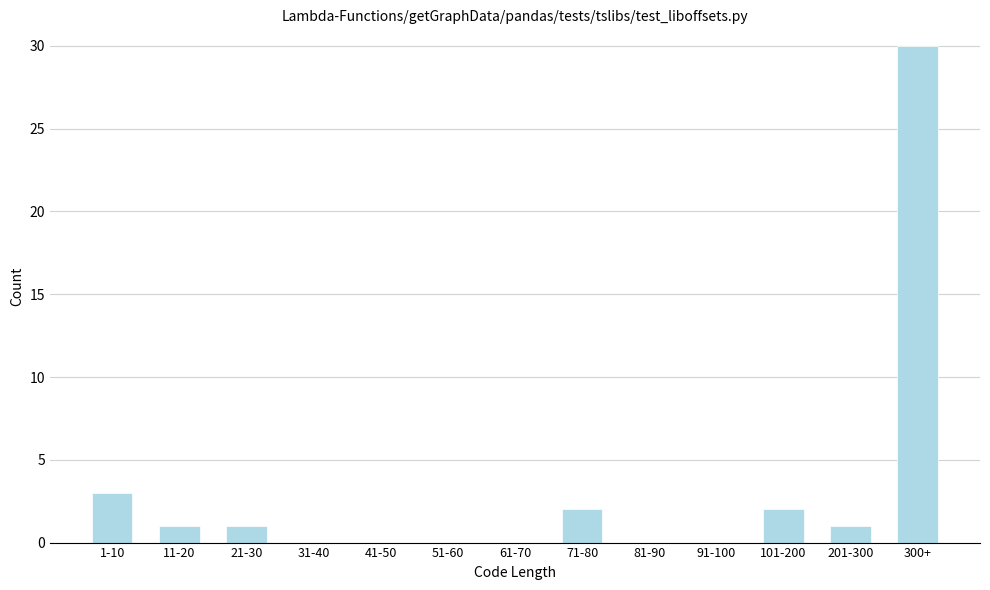

Reading left to right, list all the values displayed in this chart.

1-10=3	11-20=1	21-30=1	31-40=0	41-50=0	51-60=0	61-70=0	71-80=2	81-90=0	91-100=0	101-200=2	201-300=1	300+=30